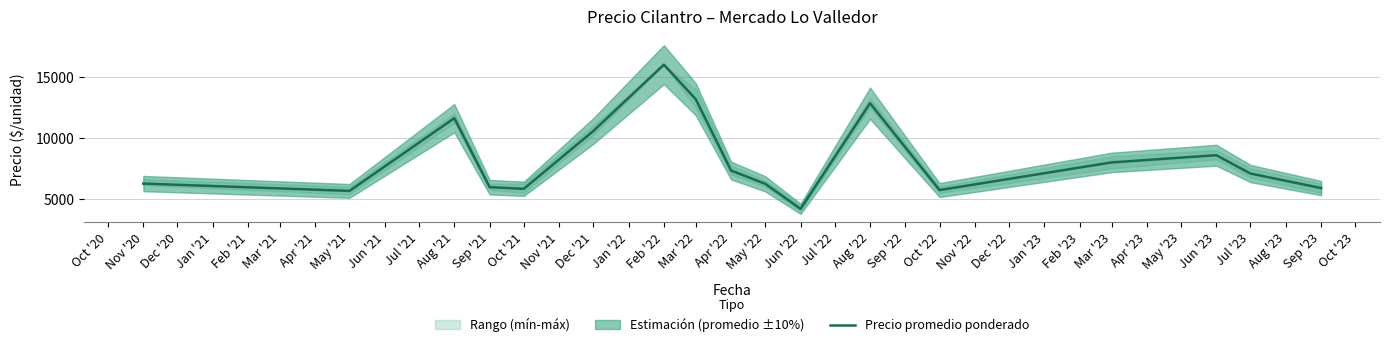

At which label does Precio promedio ponderado reach its peak?

Feb '22